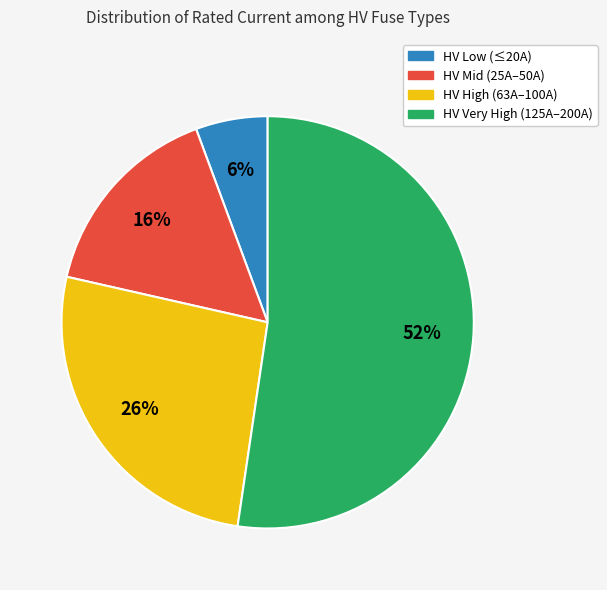

How many slices are in this pie chart?

4